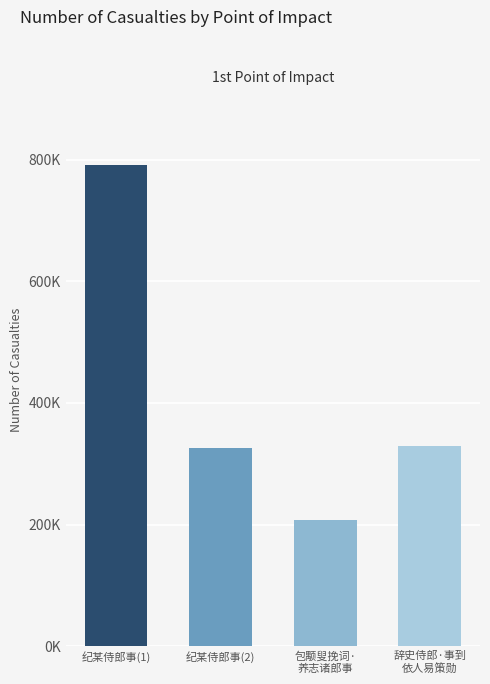

What is the difference between the maximum and minimum values?

583825